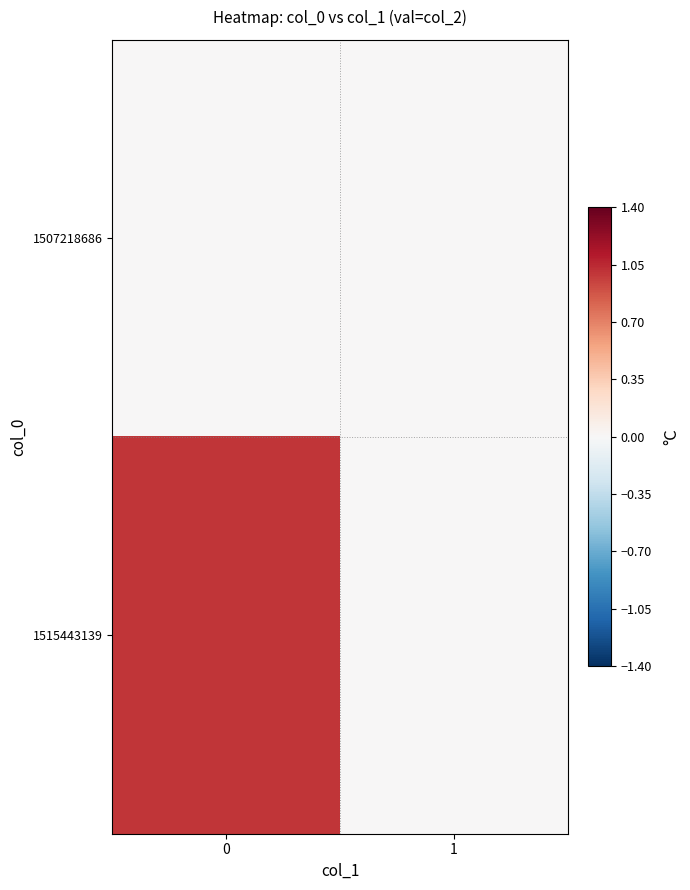

Reading right to left, transcribe all the data shown in this chart.

1507218686: 1=0	0=0
1515443139: 1=0	0=1